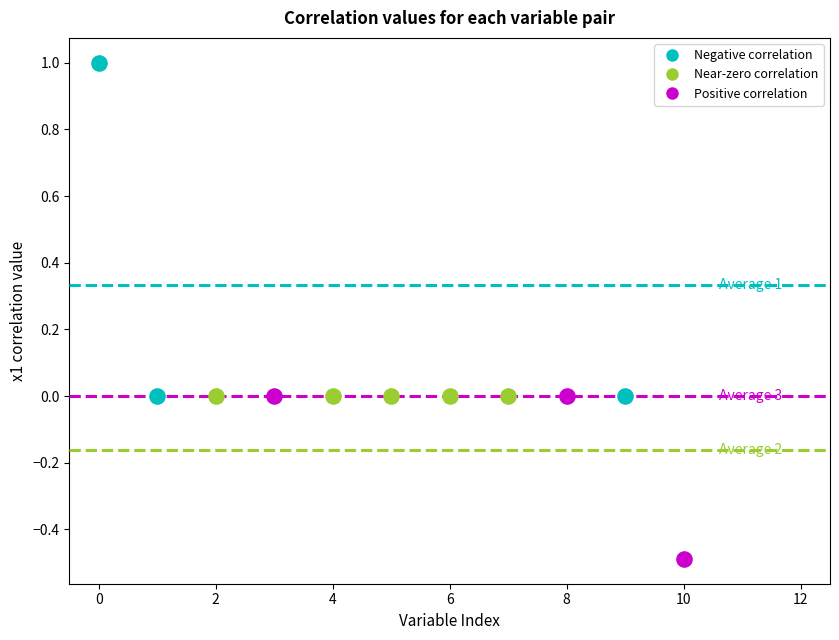

Which series contains the highest Y value?

Negative correlation